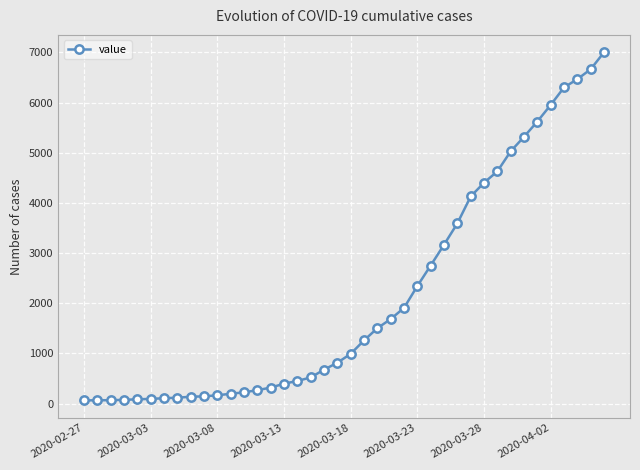

What is the average value?

2144